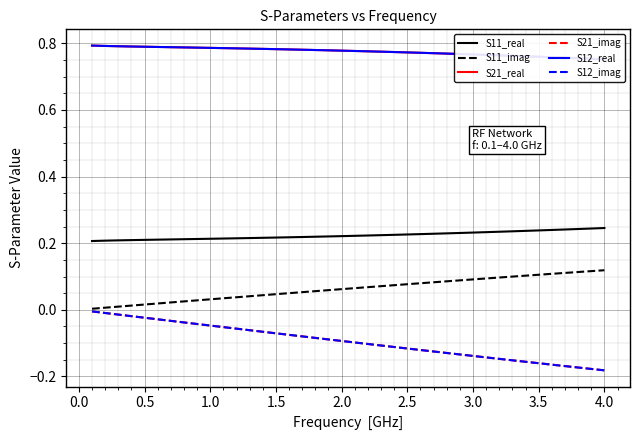

What is the label of the 33rd point from the right?

3.0